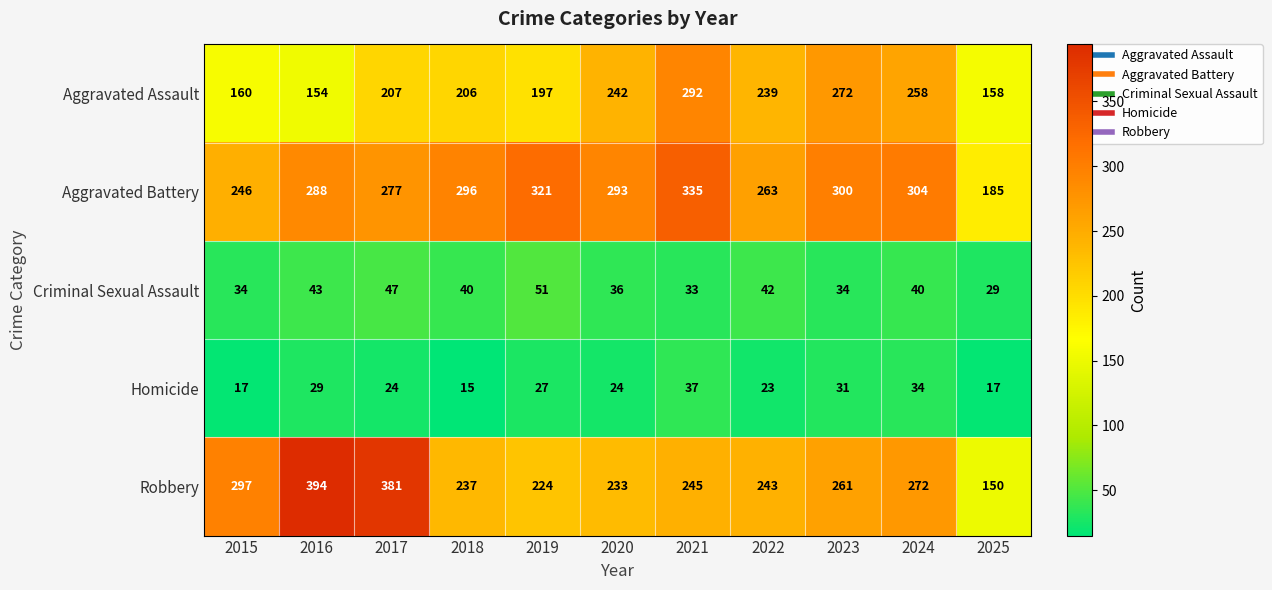

What value does the Aggravated Battery series have at 2016, to the nearest 10?

290